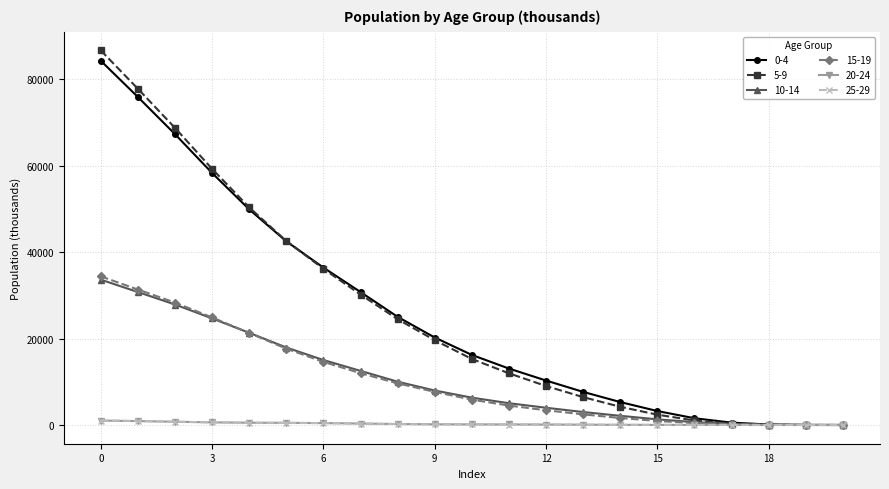

At how many categories does at least one series exceed 52503?

4